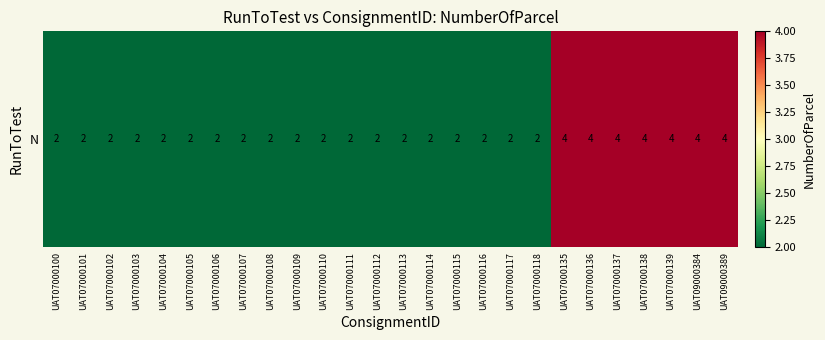

Which category has the highest value across all series?

UAT07000135